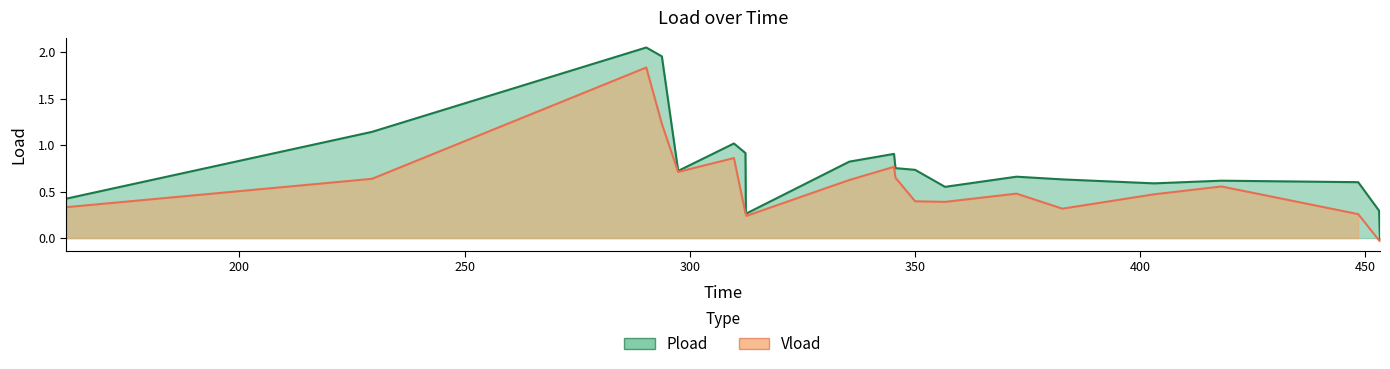

How many values in Pload are above zero?

21